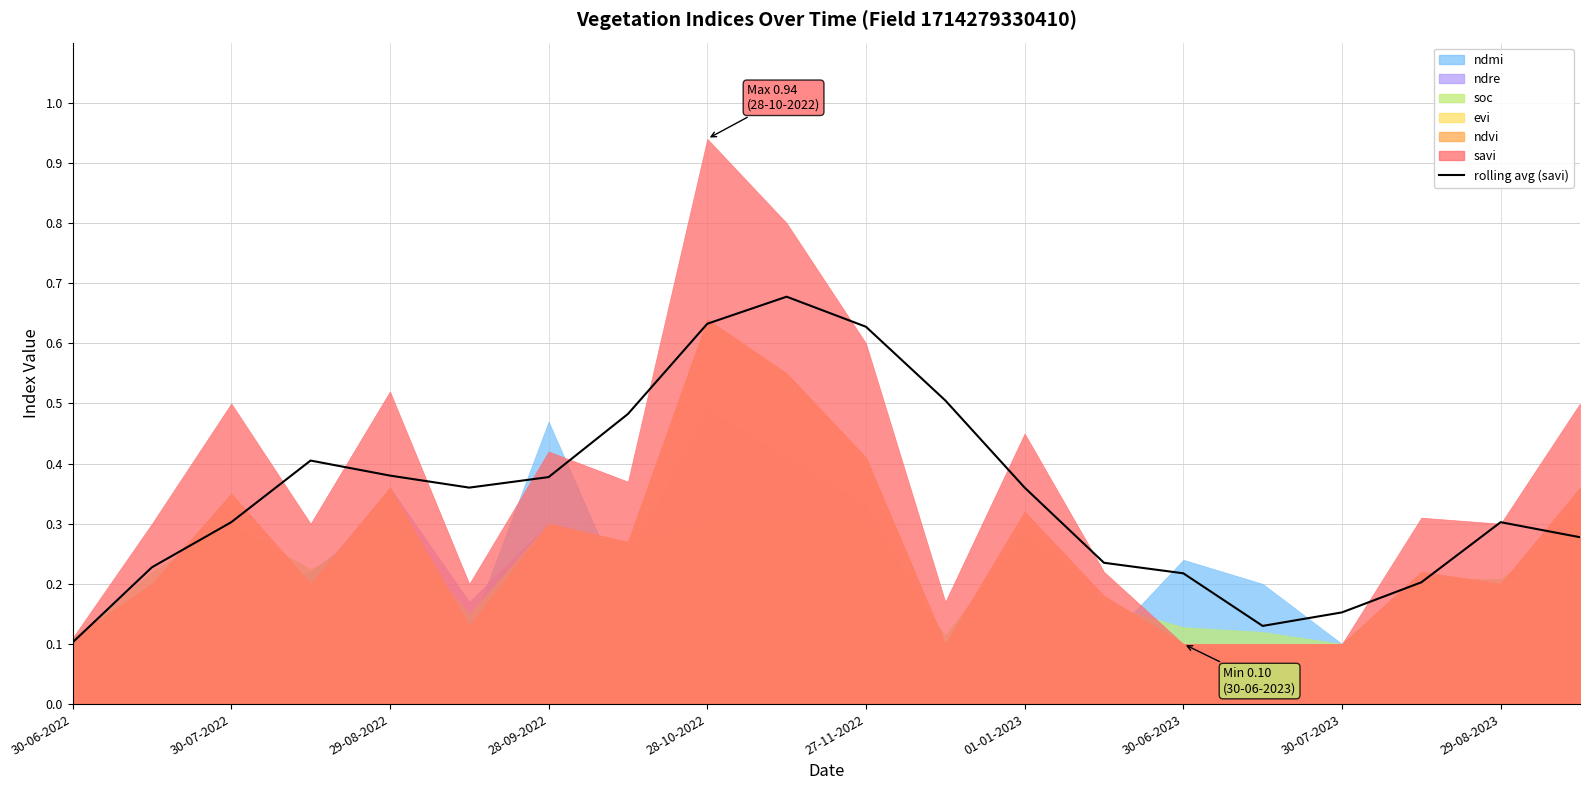

How many lines are shown in the chart?

1